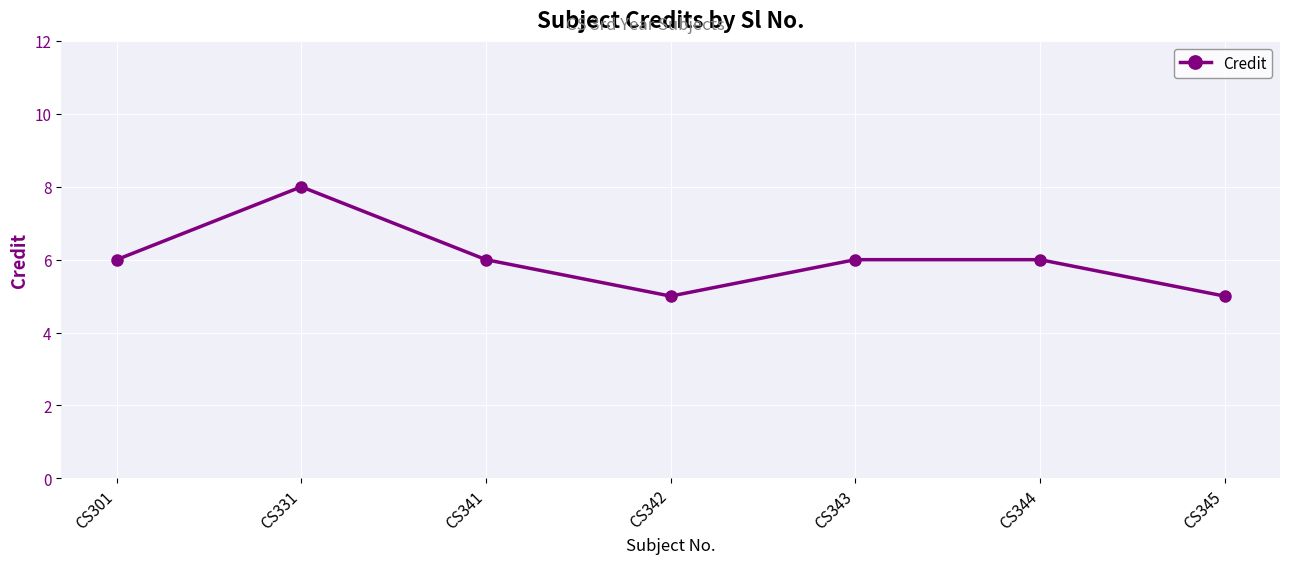

What is the greatest value displayed?

8